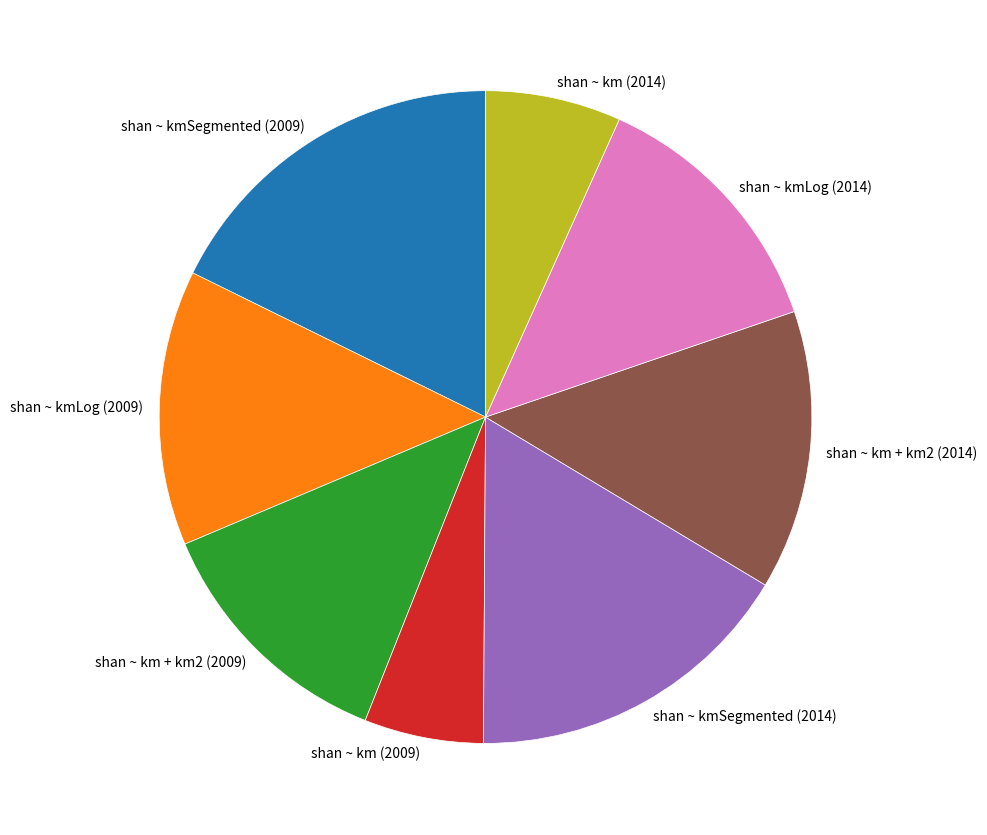

How many segments does this pie chart have?

8